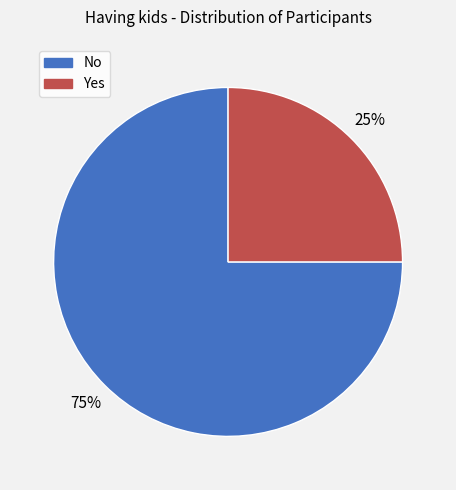

What percentage is the Yes slice, to the nearest percent?

25%